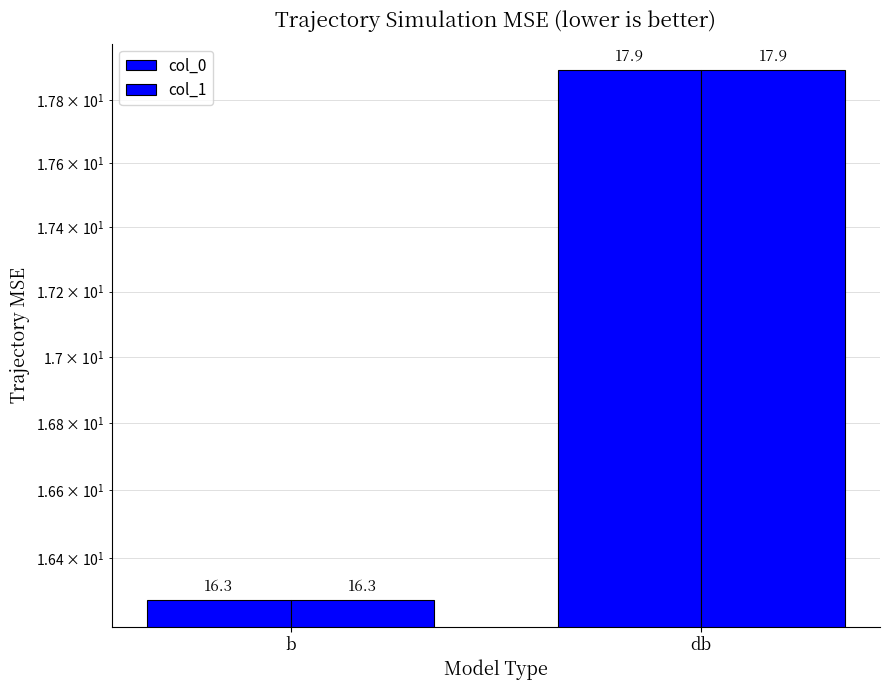

What is the label of the 1st bar from the right?

db